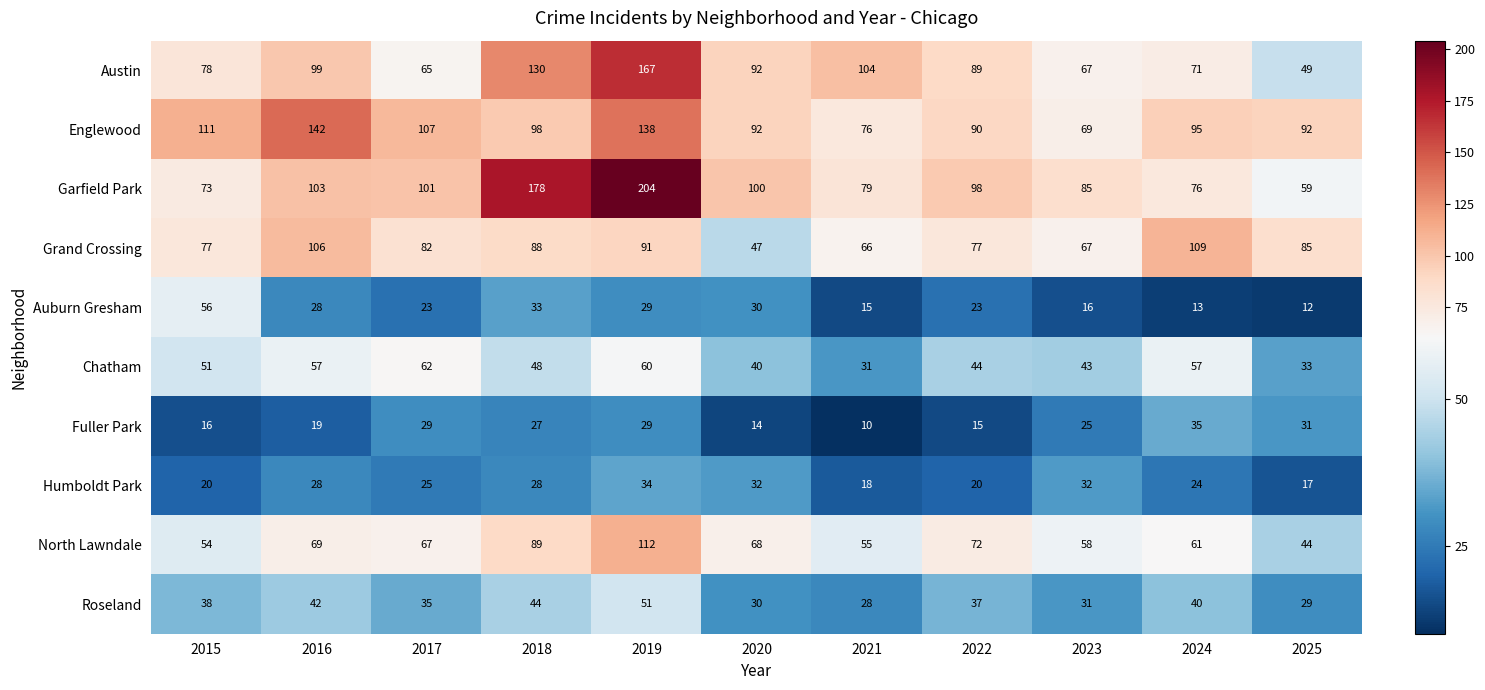

What is the smallest value displayed?

10